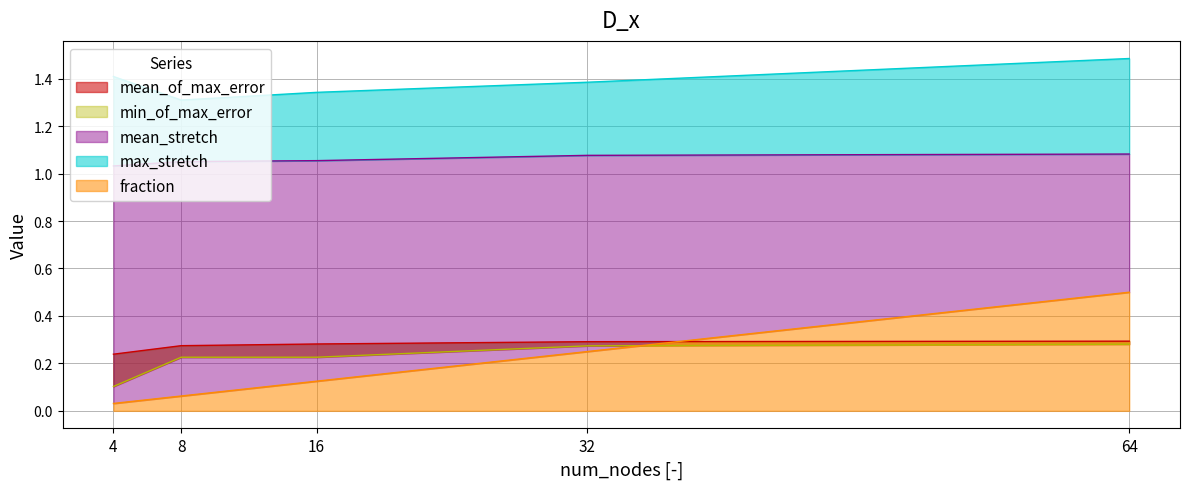

True or false: mean_of_min_error has a value of 0.3 at 32.

True